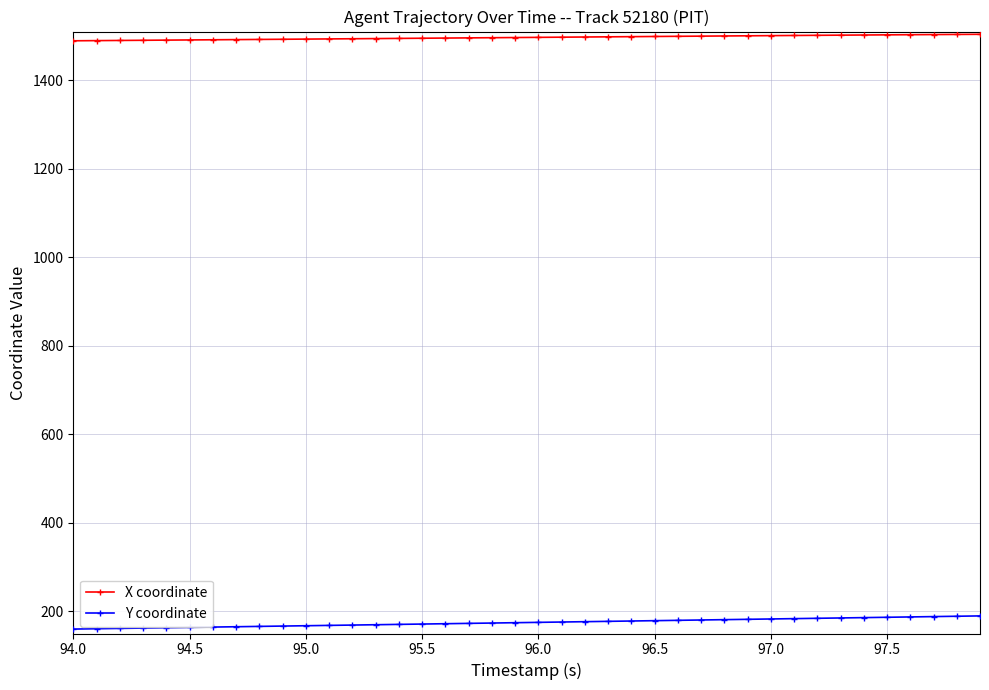

Which series has the widest spread of values?

Y coordinate